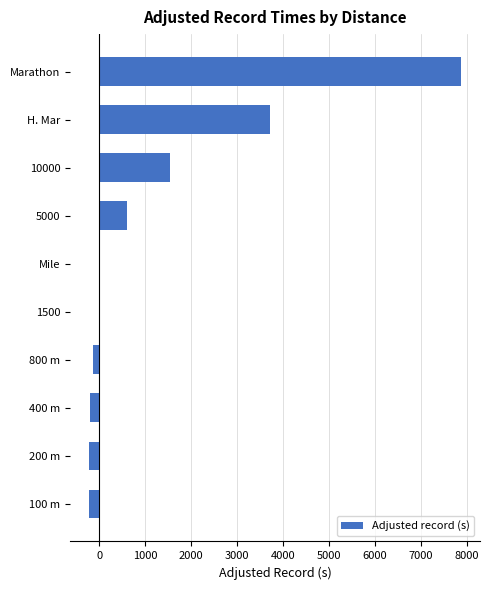

True or false: the data shows -192.2 at 400 m.

True